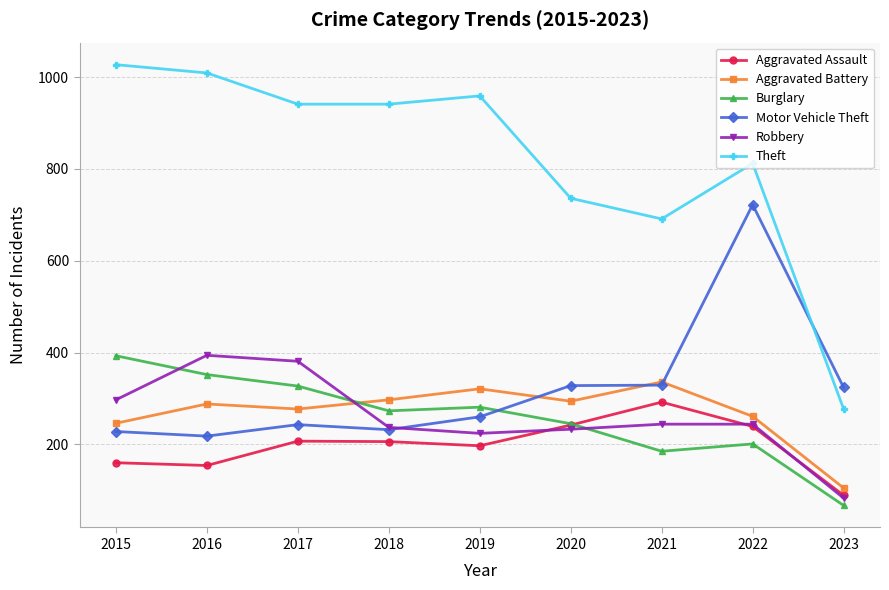

Where is Theft nearest to the value 652?

2021